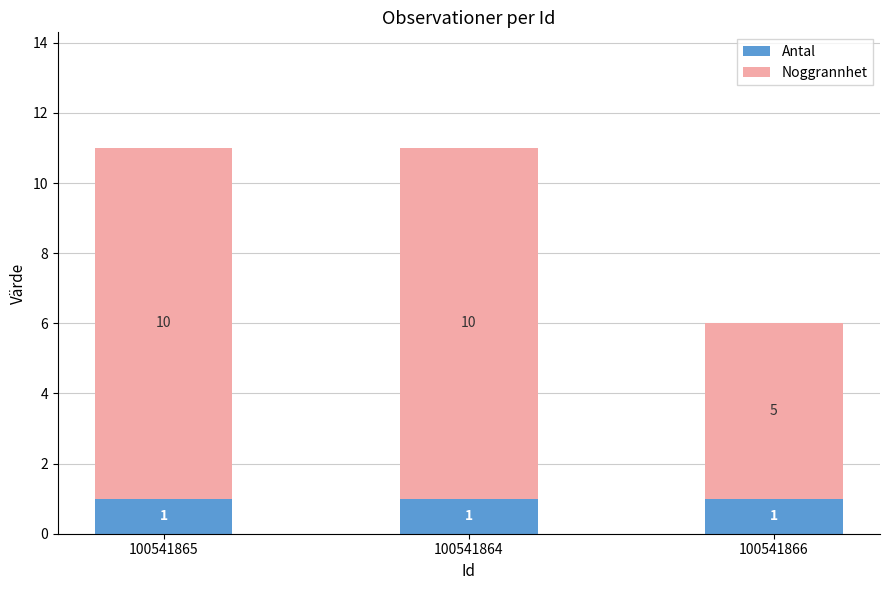

Does the chart contain any negative values?

No